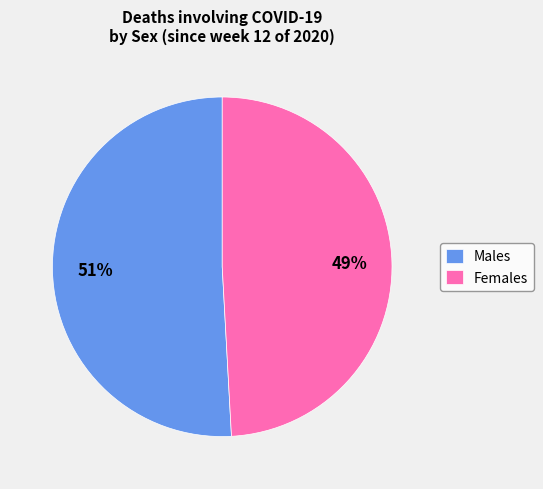

To the nearest percent, what percentage of the pie is Males?

51%